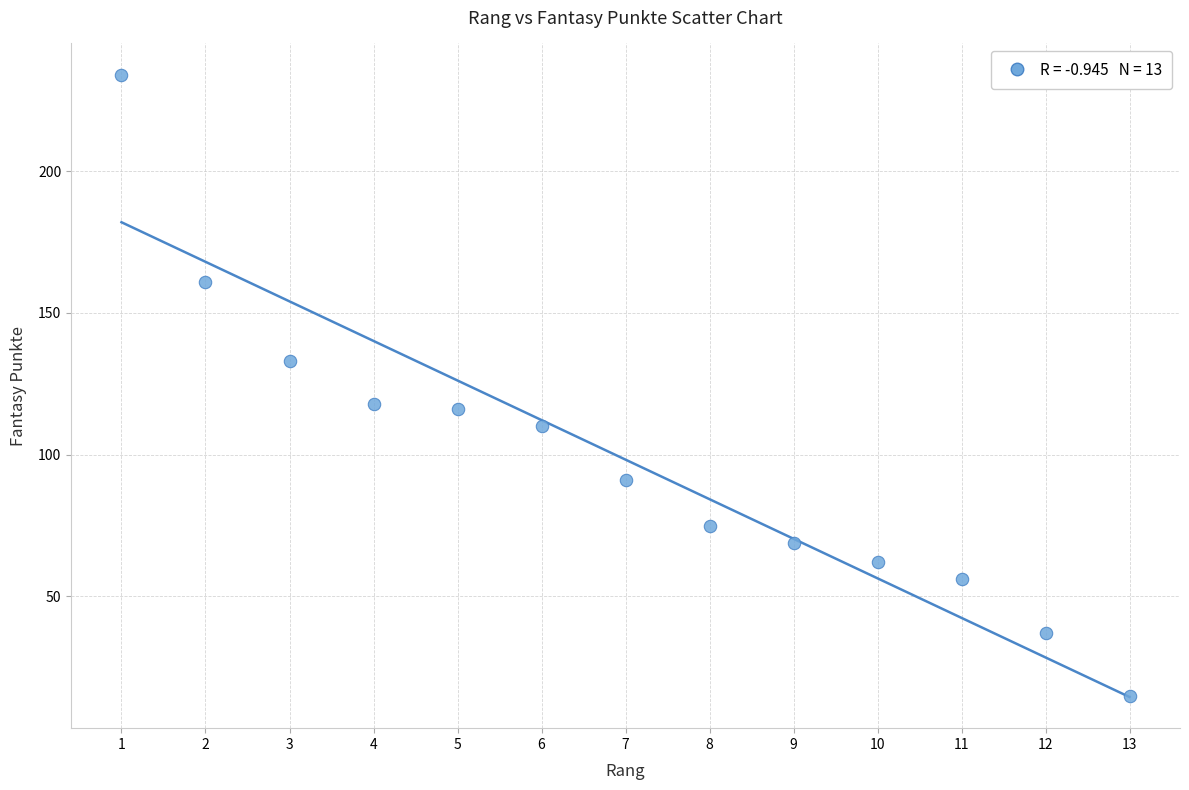

What is the range of Y values (max minus min)?

219